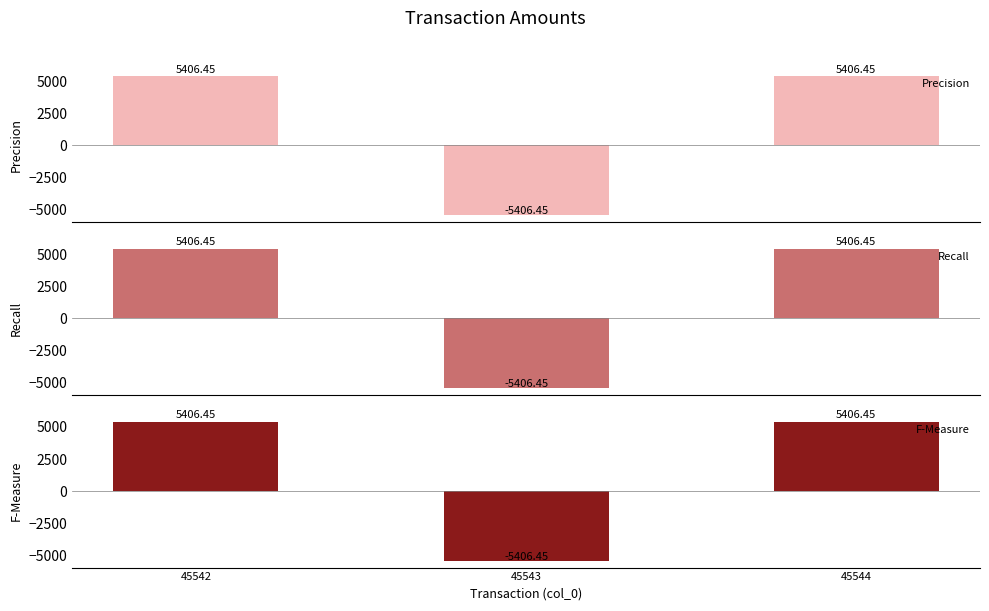

How many data points does each series have?

3